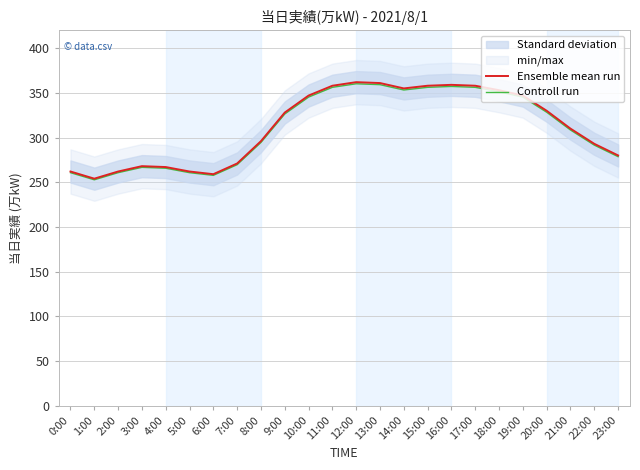

What is the minimum value for Controll run?

252.7